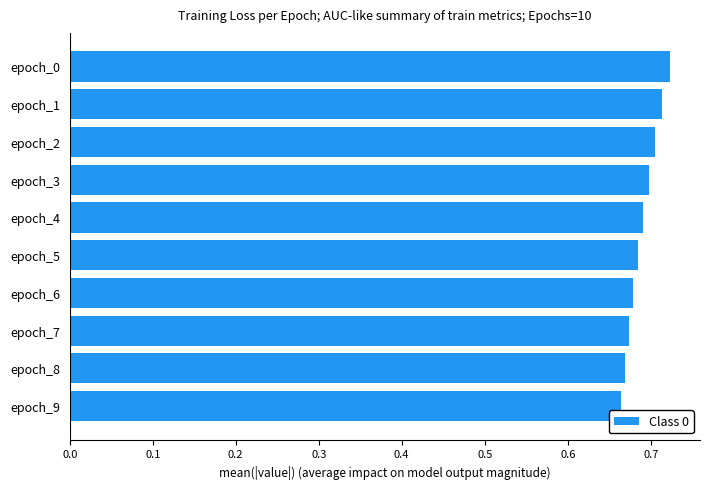

Between epoch_8 and epoch_0, which is larger?

epoch_0